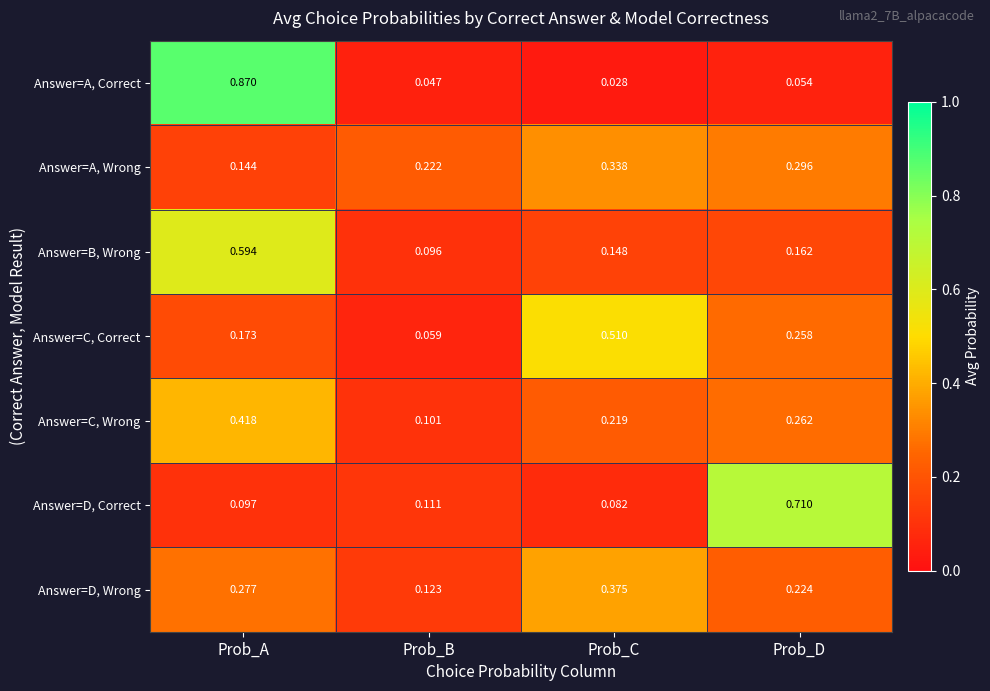

Which series has the widest spread of values?

Answer=A, Correct